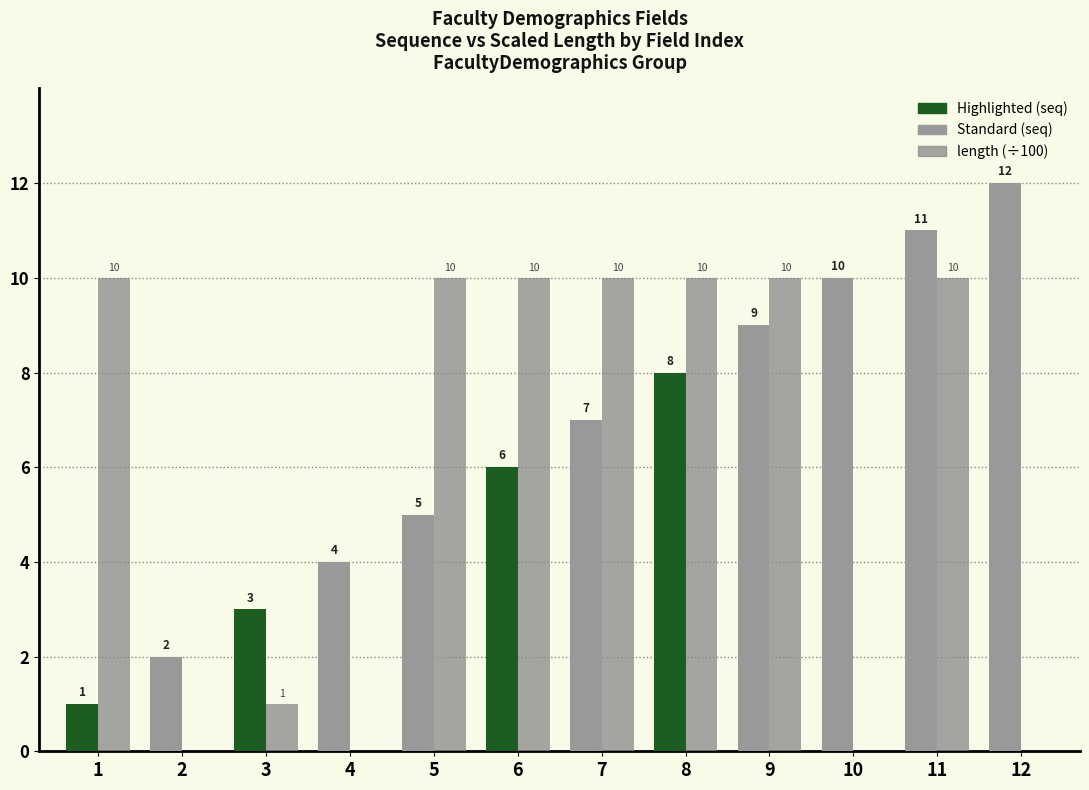

What is the total value across all series at 4?

4